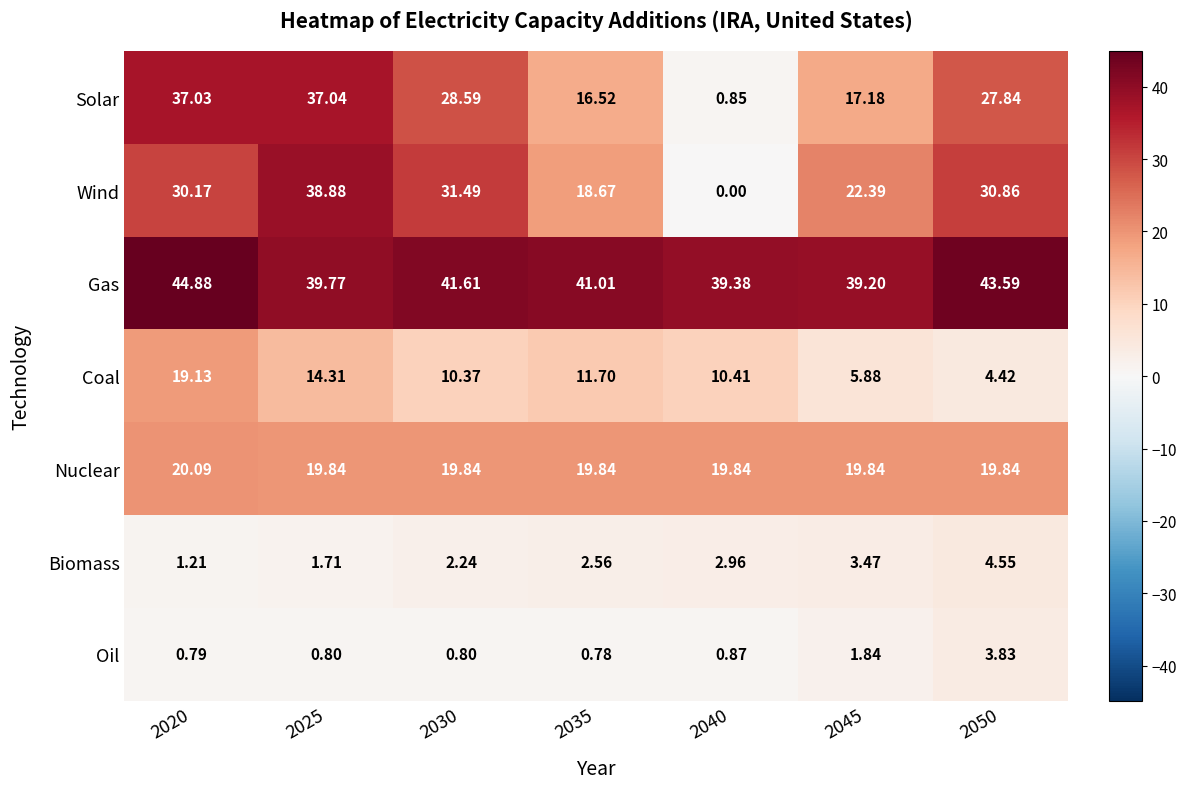

How many distinct data groups are displayed?

7